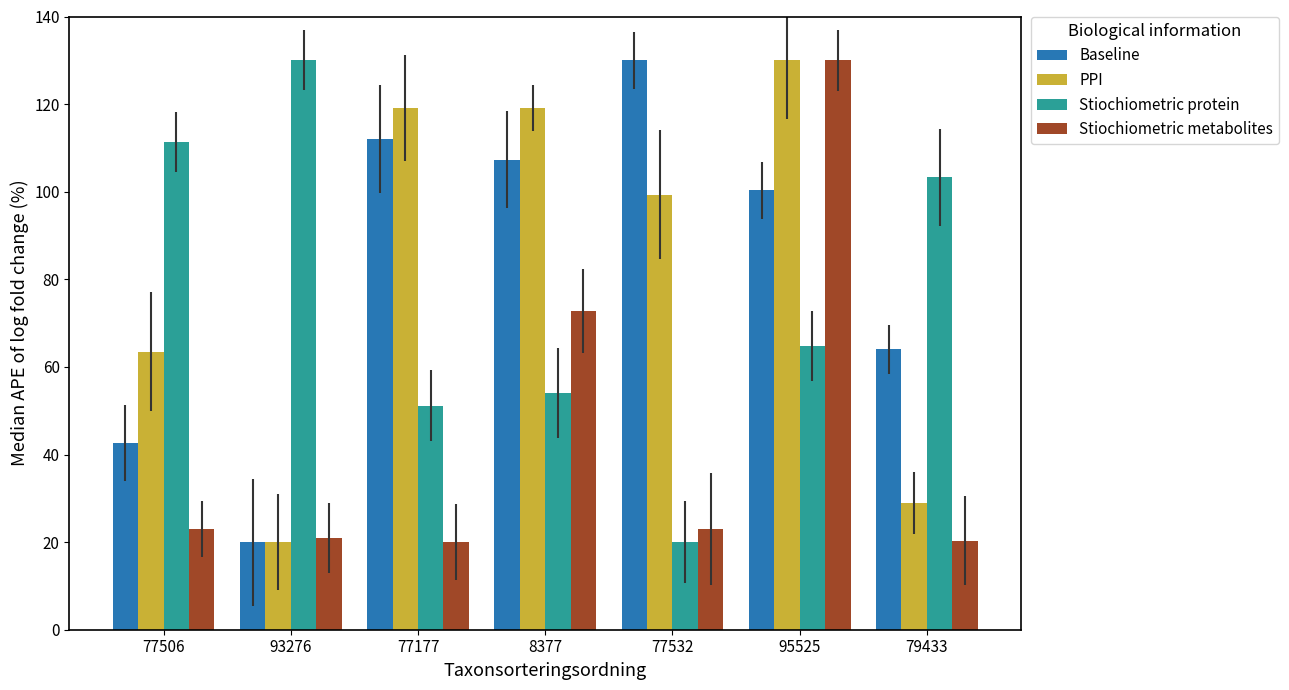

What is the difference between the Stiochiometric metabolites values at 95525 and 77177?

110.0